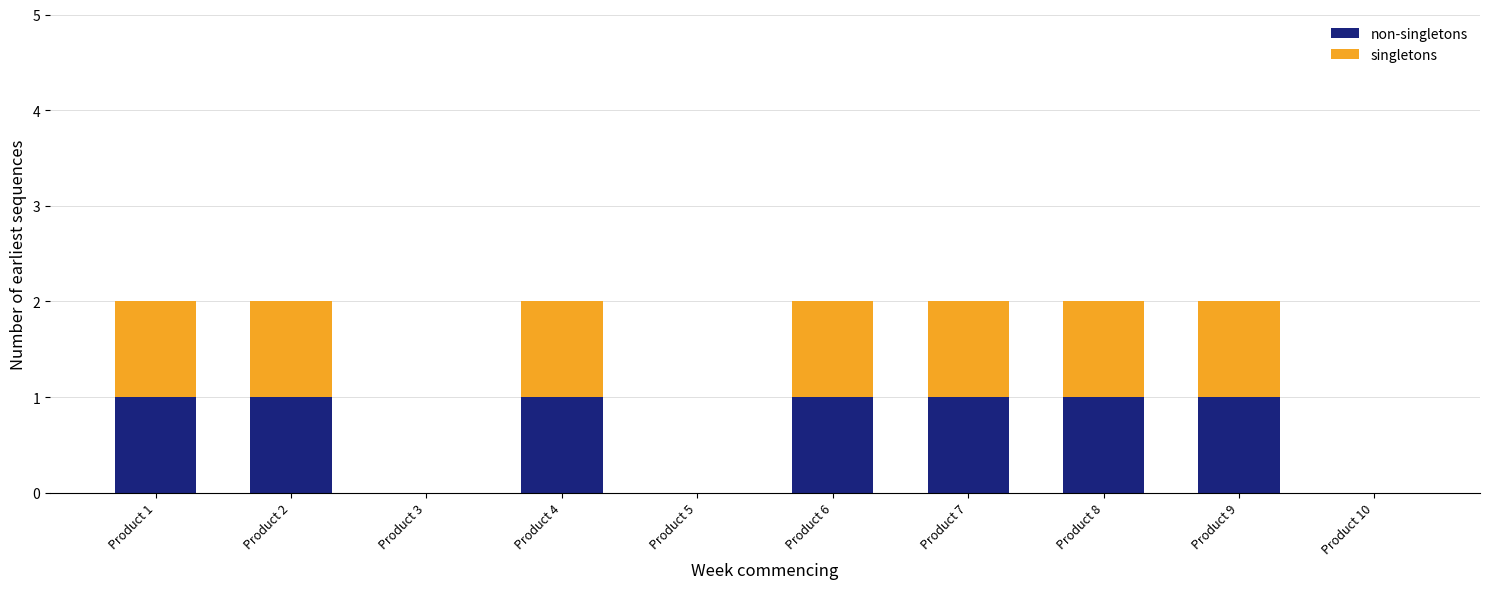

Between Product 5 and Product 8, which series saw the biggest shift?

non-singletons